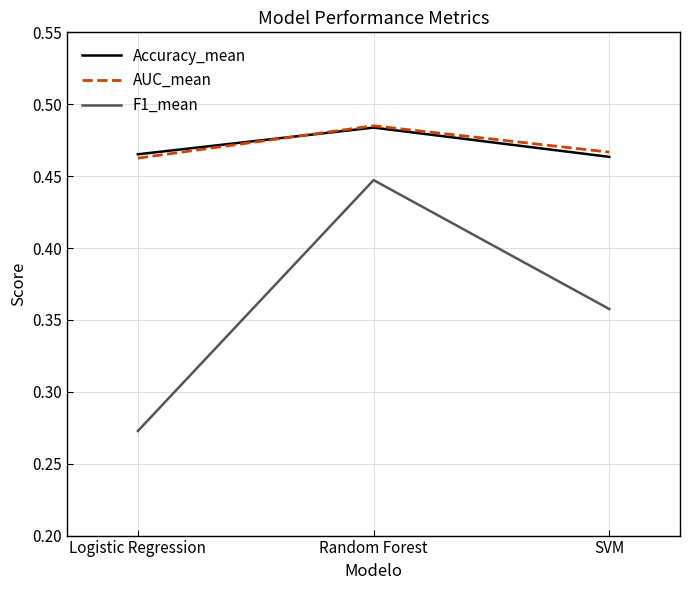

True or false: AUC_mean has a value of 0.2 at Random Forest.

False